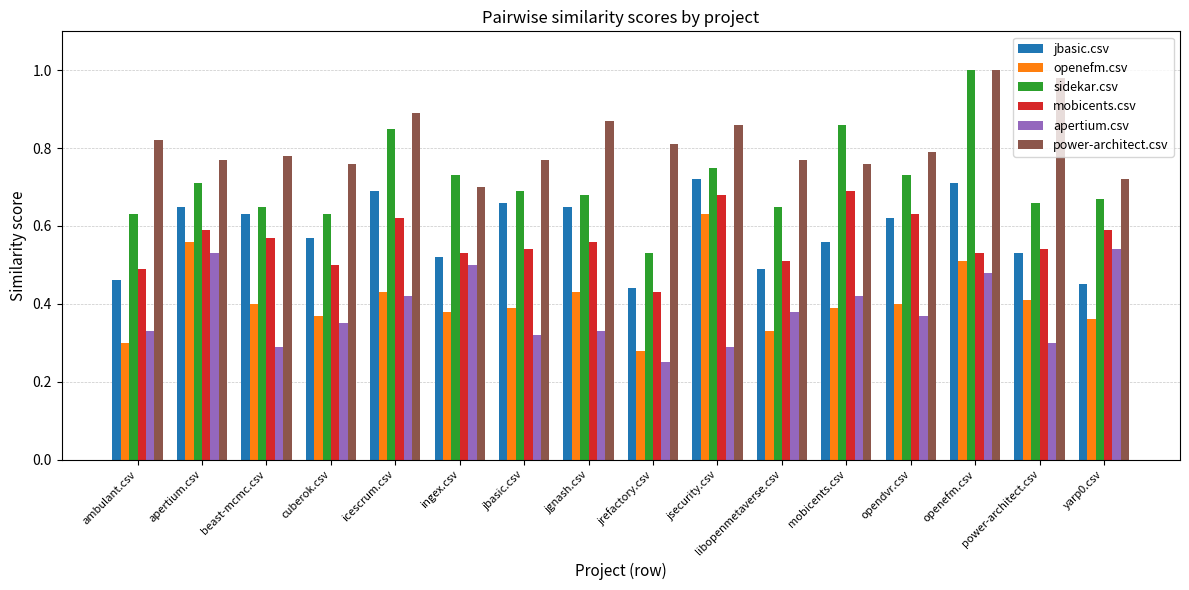

At how many categories does at least one series exceed 0?

16